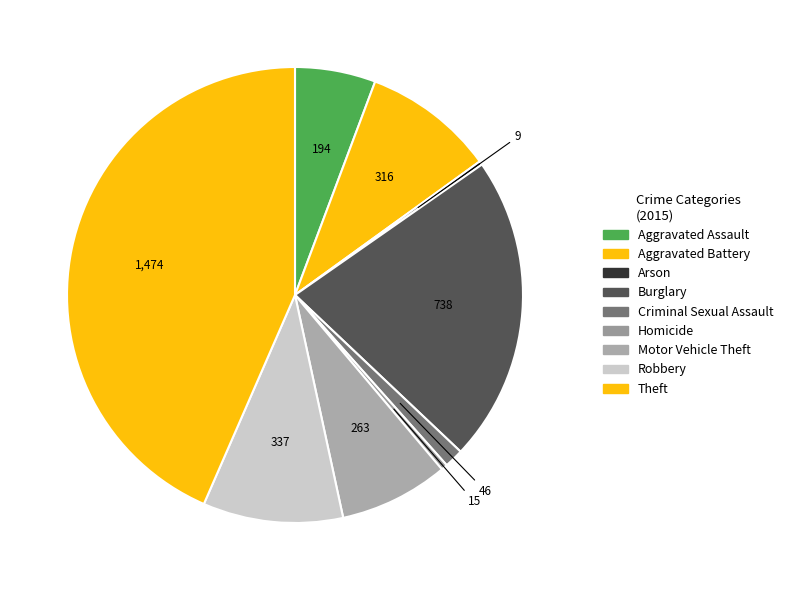

Which slice is the largest?

Theft